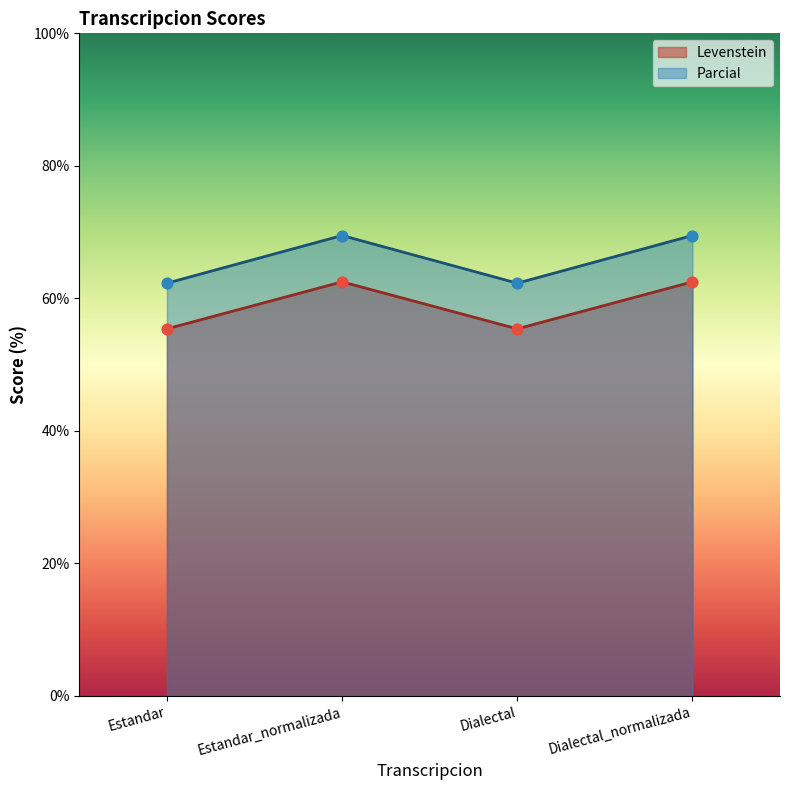

At how many categories does at least one series exceed 64?

2